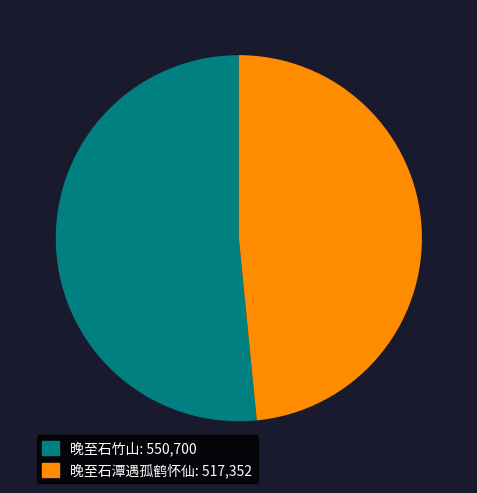

Which category accounts for the majority?

晚至石竹山